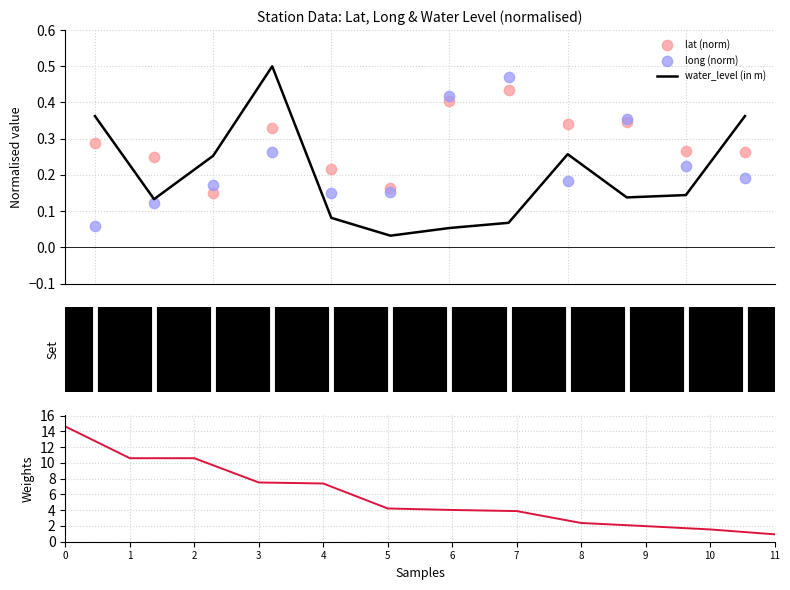

Which series has the largest Y range (max minus min)?

water_level (in m)